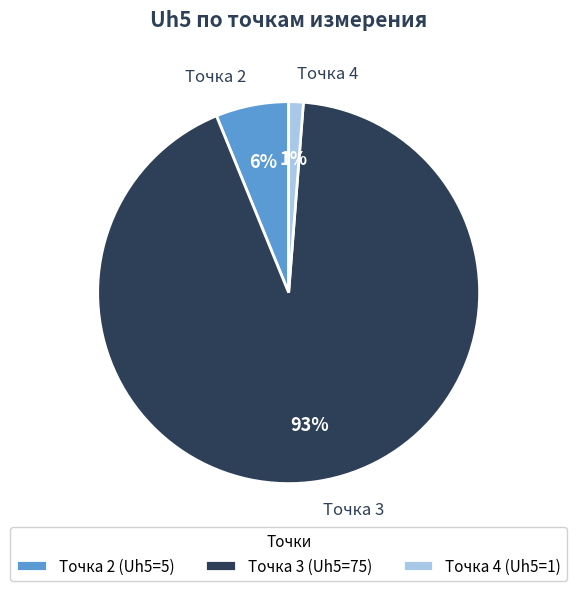

Combined, do Точка 4 and Точка 2 account for over 50%?

No